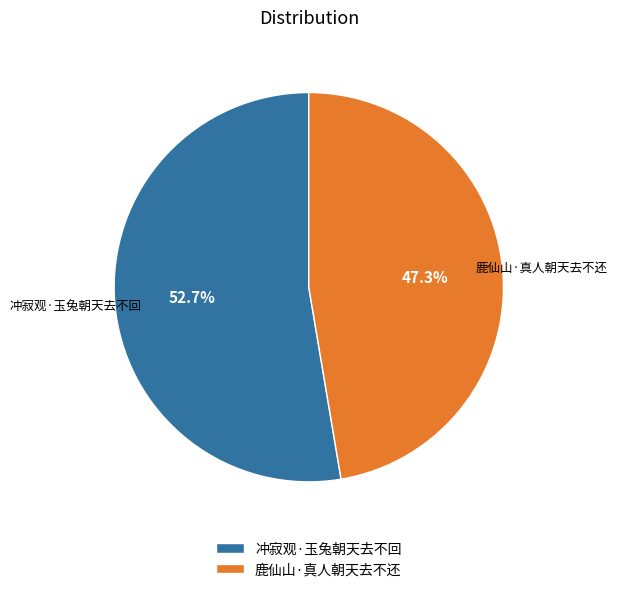

True or false: 鹿仙山·真人朝天去不还 accounts for 47% of the total.

True